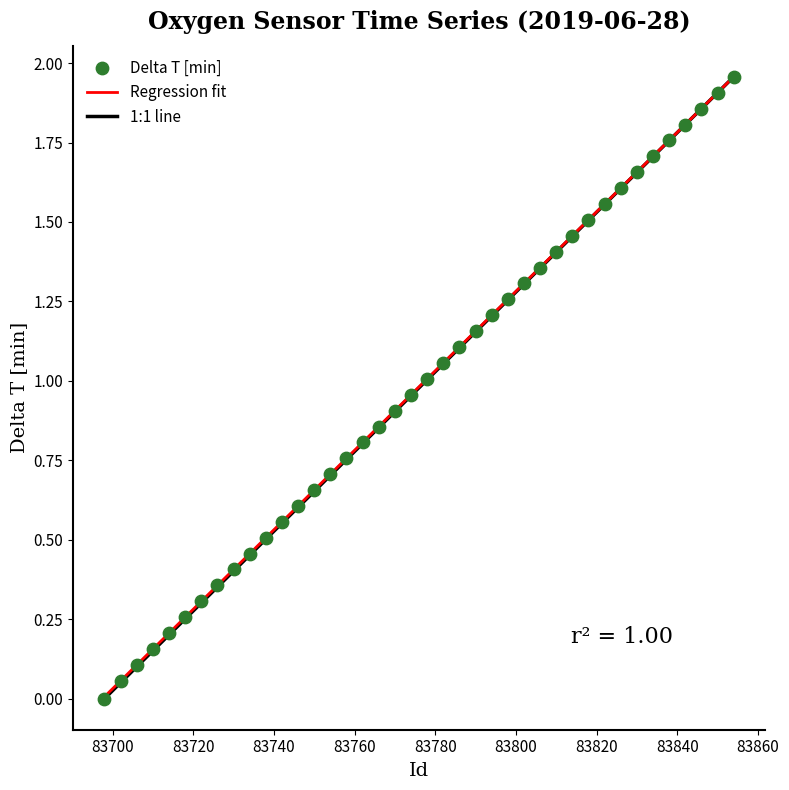

What is the range of X values (max minus min)?

156.0